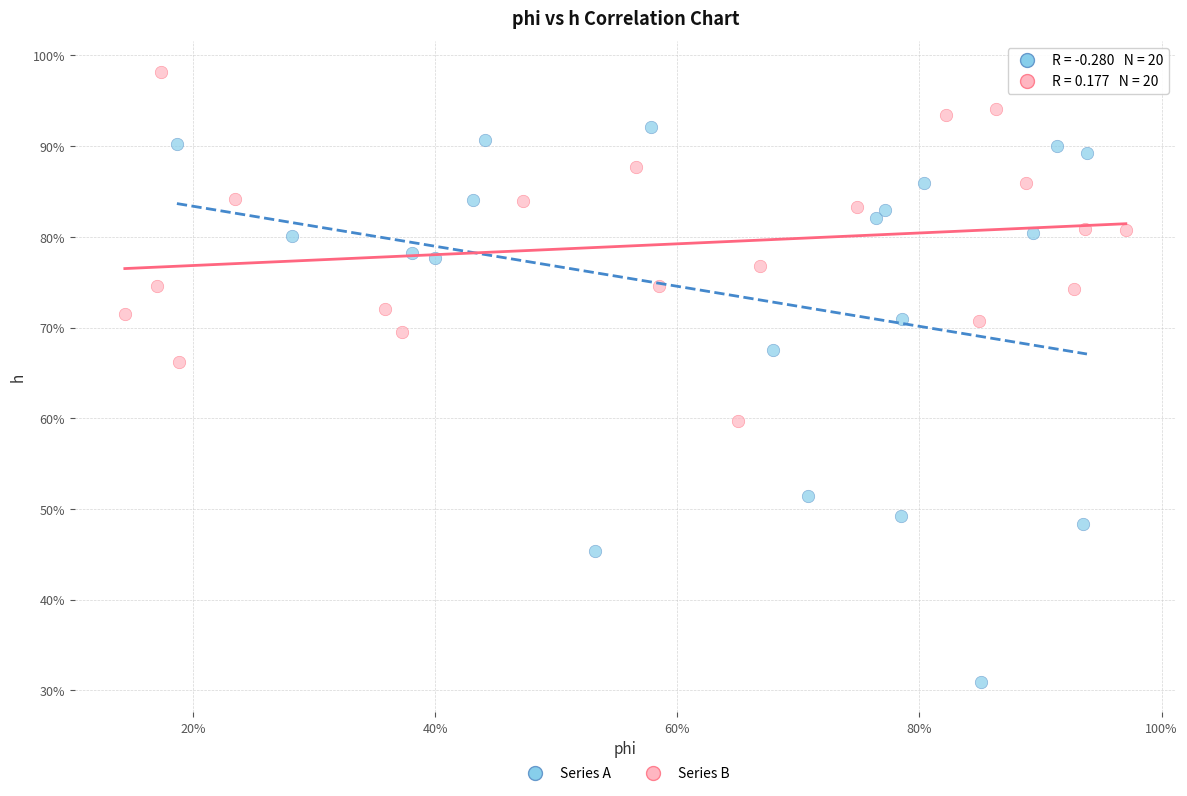

What are all the series names shown in the legend?

Series A, Series B